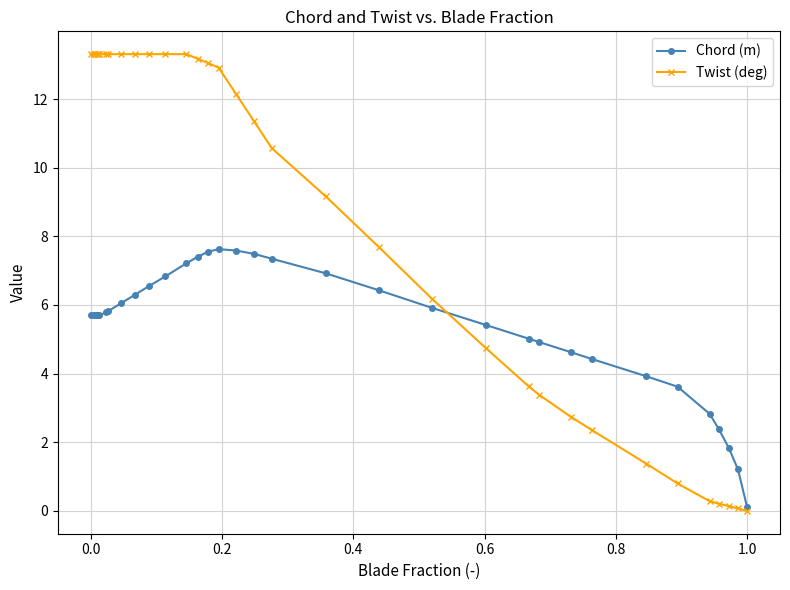

What is the difference between the maximum and minimum values in the Chord (m) series?

7.5